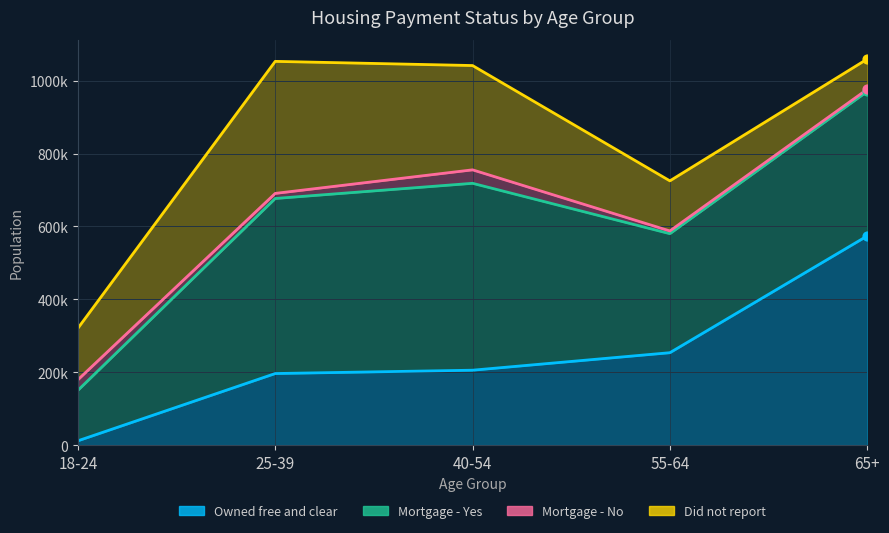

Is the value of Mortgage - Yes at 25-39 greater than the value of Owned free and clear at 25-39?

Yes